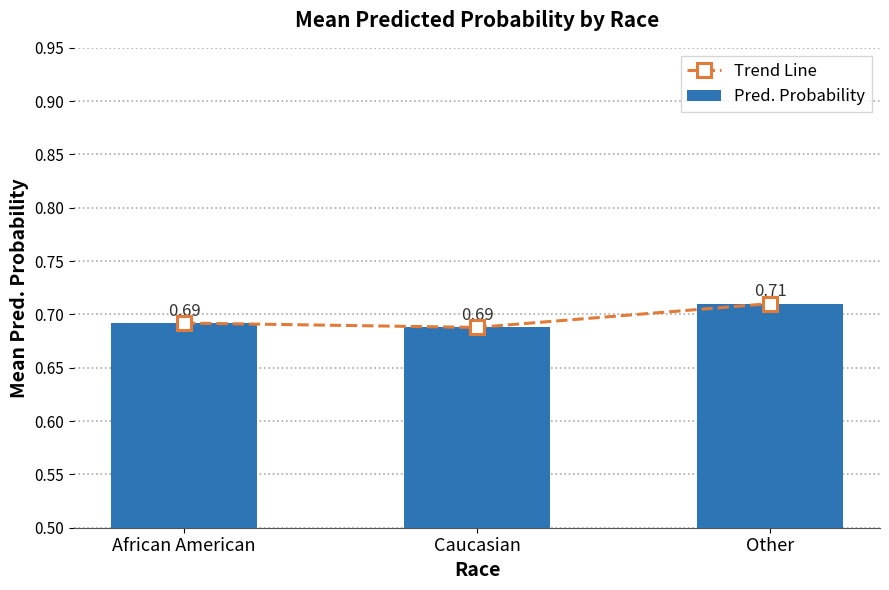

At which category is the sum across all series the highest?

Other